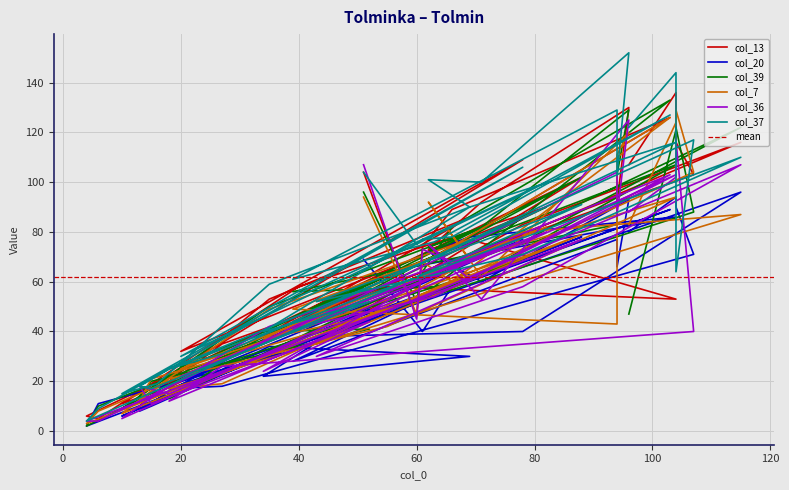

What is the average value of the col_20 series?

50